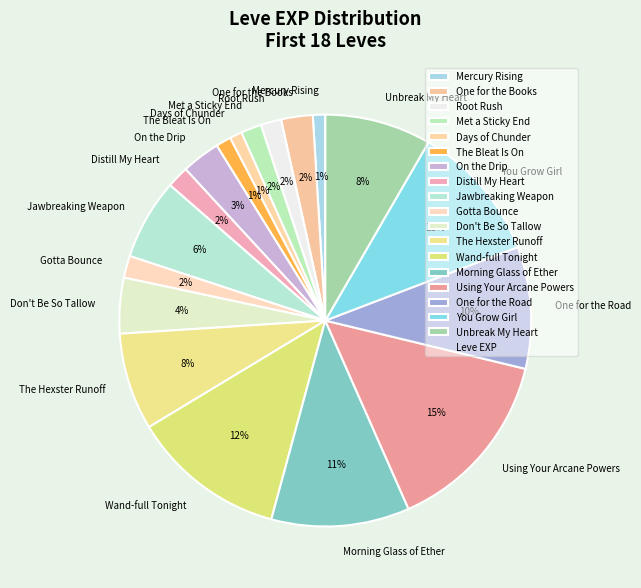

What is the largest slice in the pie chart?

Using Your Arcane Powers